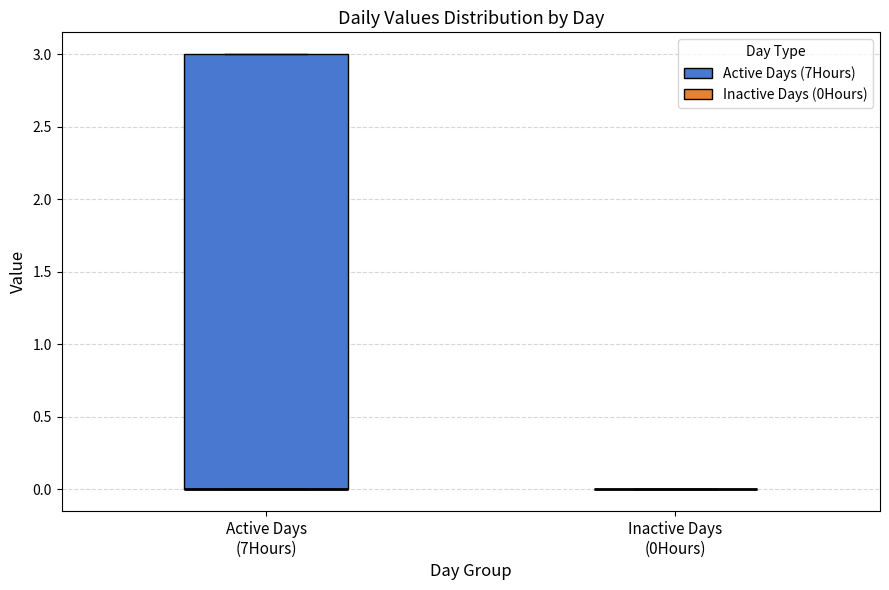

Reading left to right, transcribe this box plot: for each box, give where its median line is, the range the box spans, and where its two whiskers end, as read against the y-axis. The values are not printed on the chart, so give them approximately, as read against the axis.

Active Days (7Hours): median 0 (drawn on the box's lower edge), box 0 to 3, whiskers 0 to 3
Inactive Days (0Hours): box collapsed to a line at 0, whiskers 0 to 0